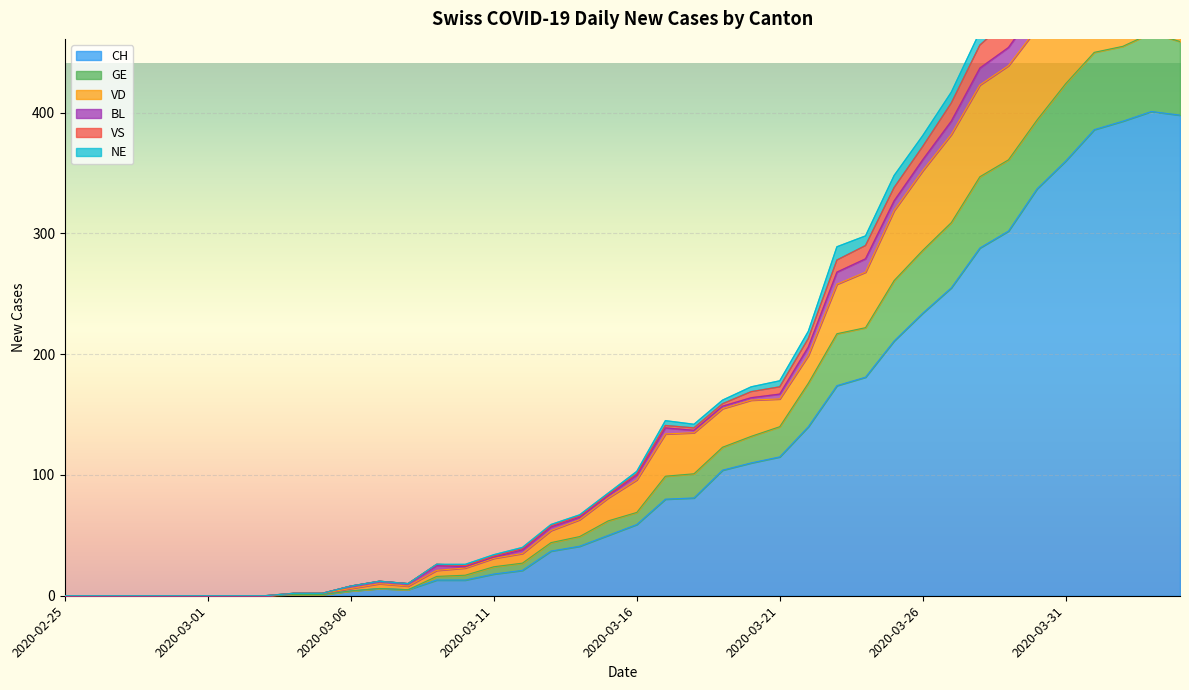

Does the chart display data point markers on the line(s)?

No